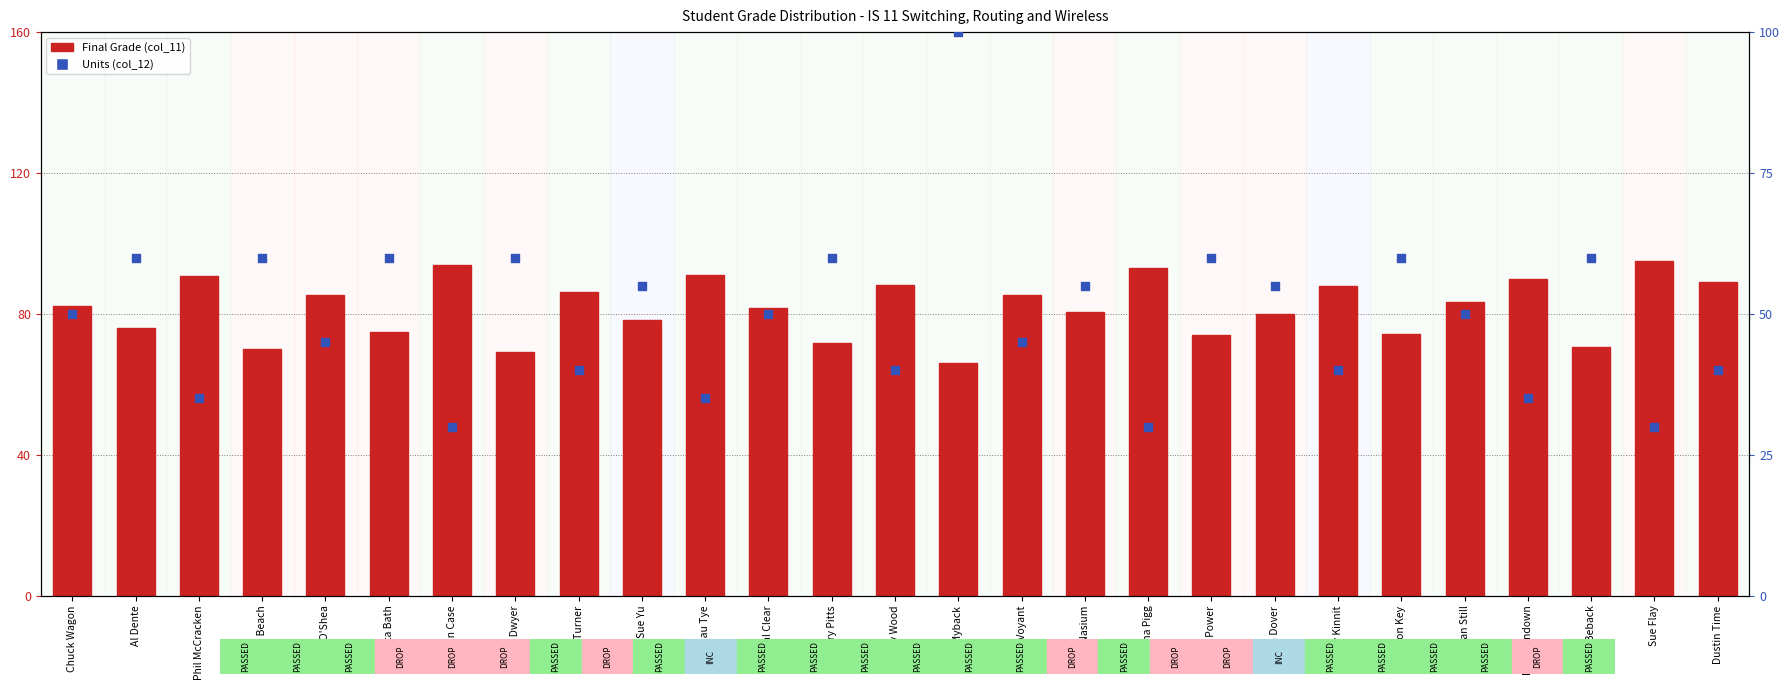

What is the total value across all series at Crystal Clear?

131.7